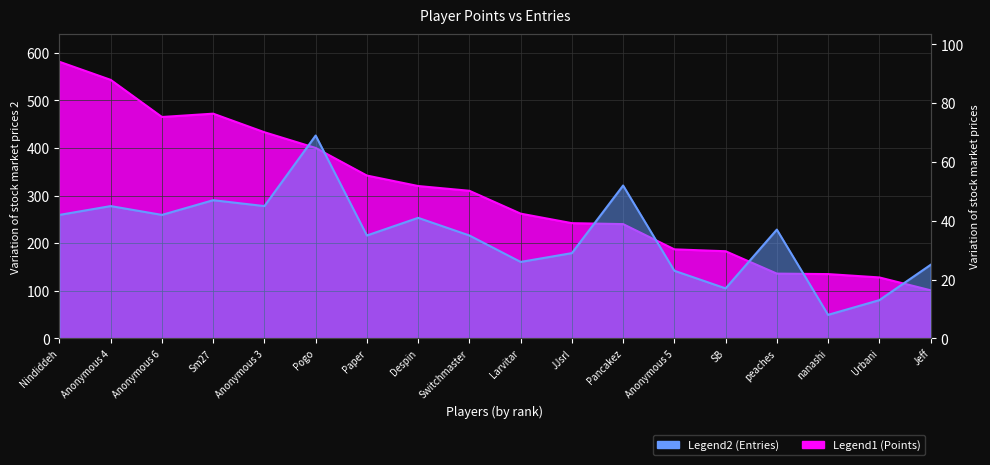

True or false: Entries and Points intersect in this chart.

False